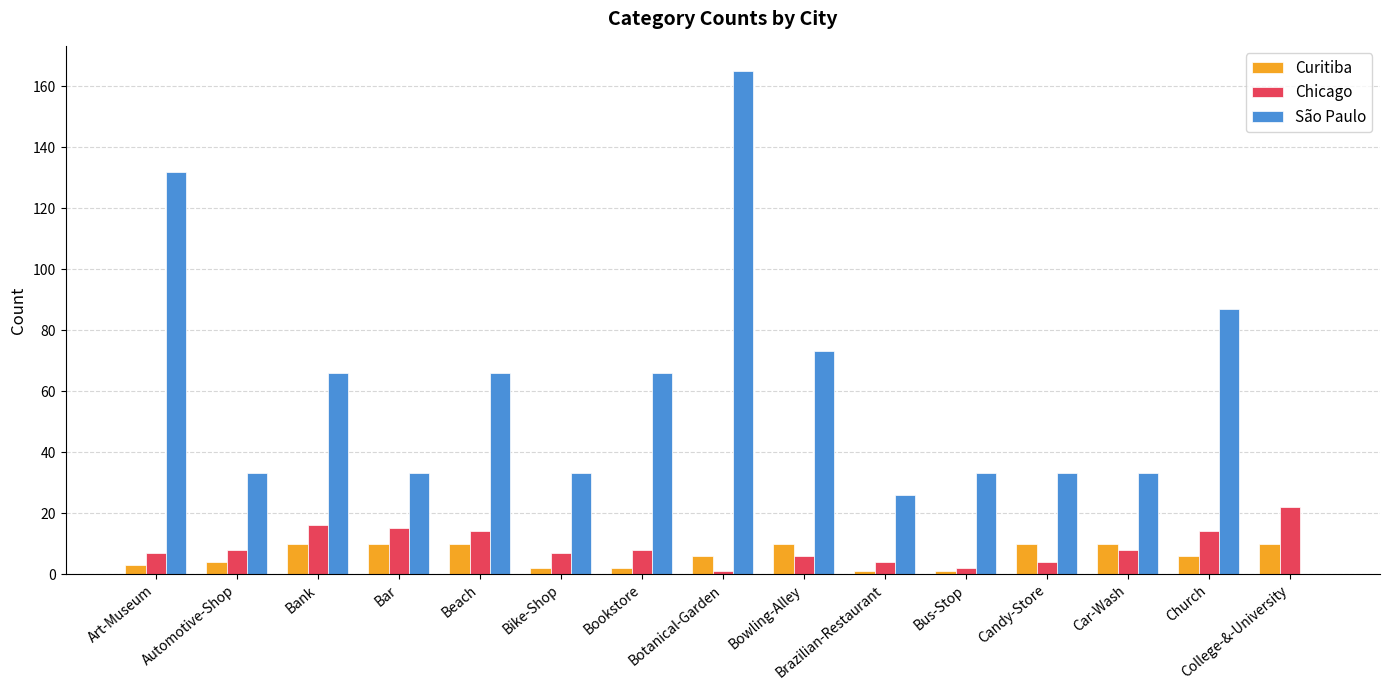

The São Paulo series shows 27 at Beach. True or false?

False